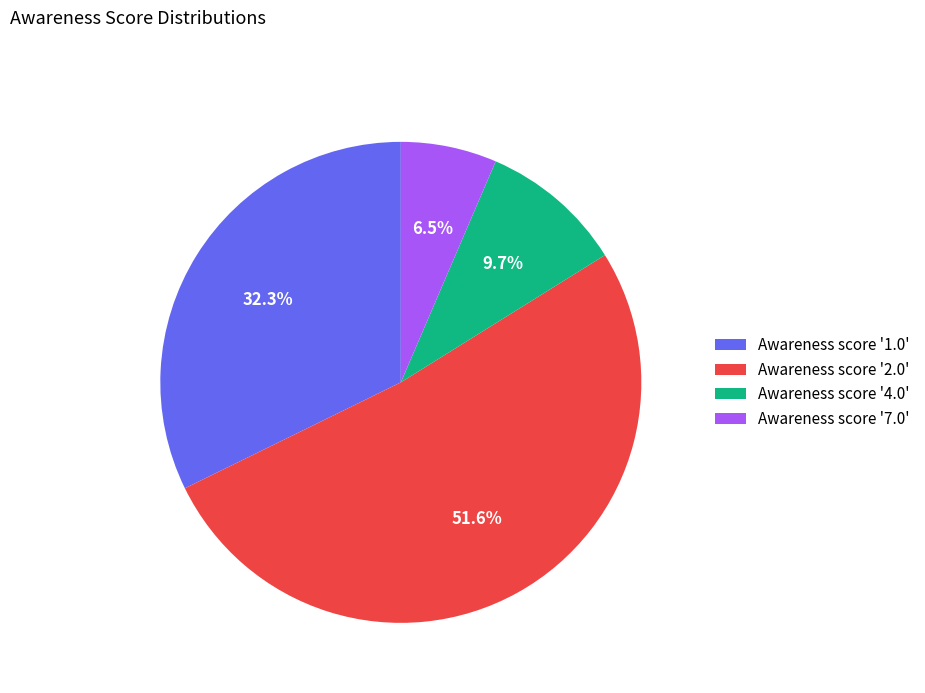

Is the sum of Awareness score '7.0' and Awareness score '2.0' greater than half?

Yes